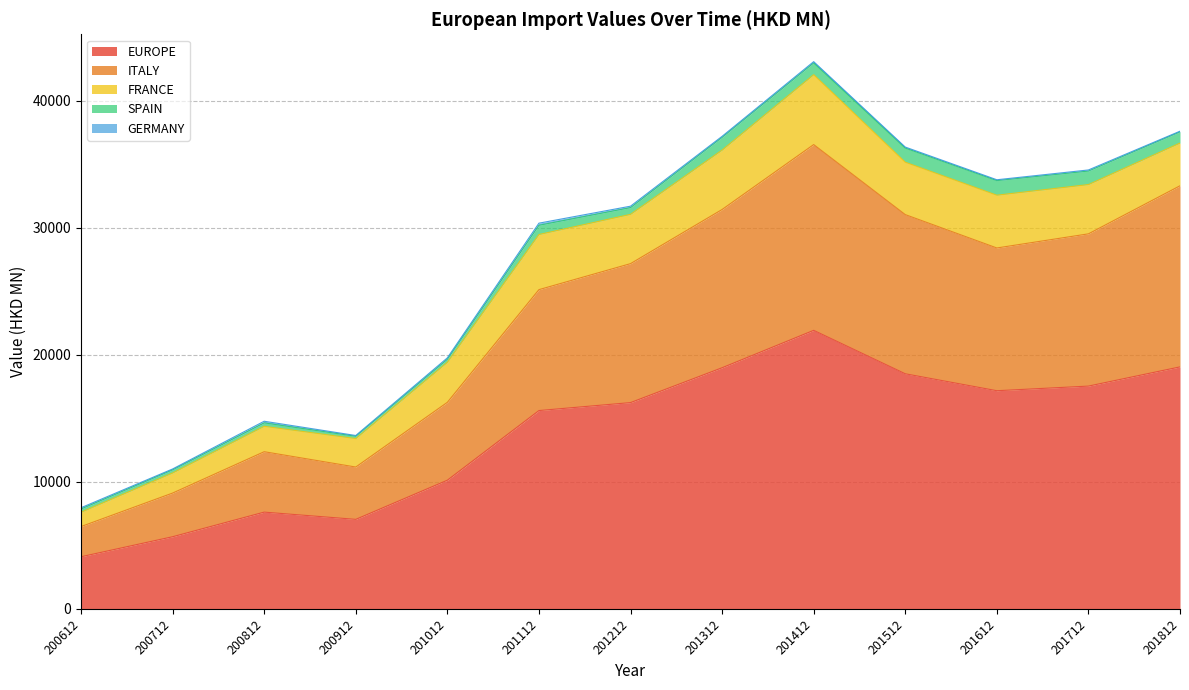

Does the chart have visible grid lines?

Yes